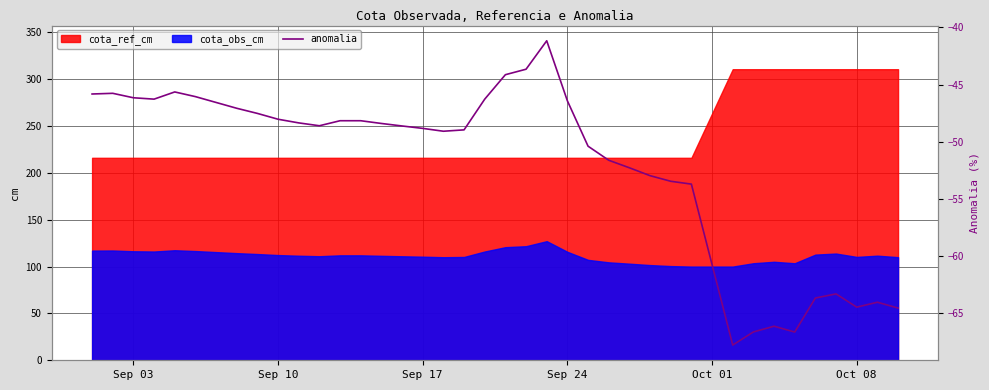

What is the lowest value of the cota_ref_cm series?

216.1